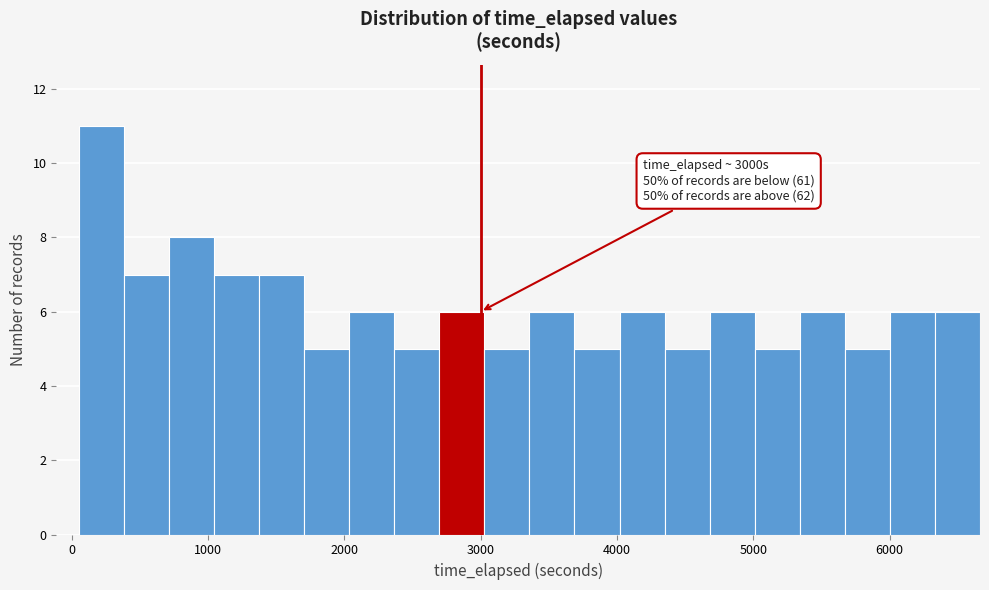

Read against the x-axis, roughly where is the centre of the tallest bar?

200